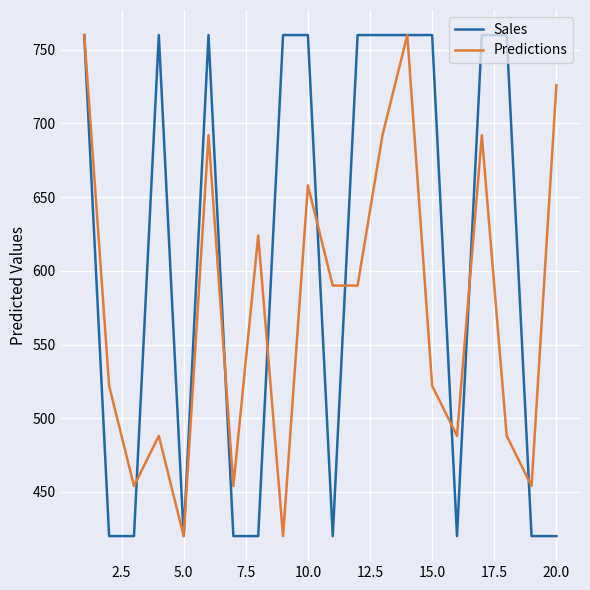

What is the minimum value for Sales?

420